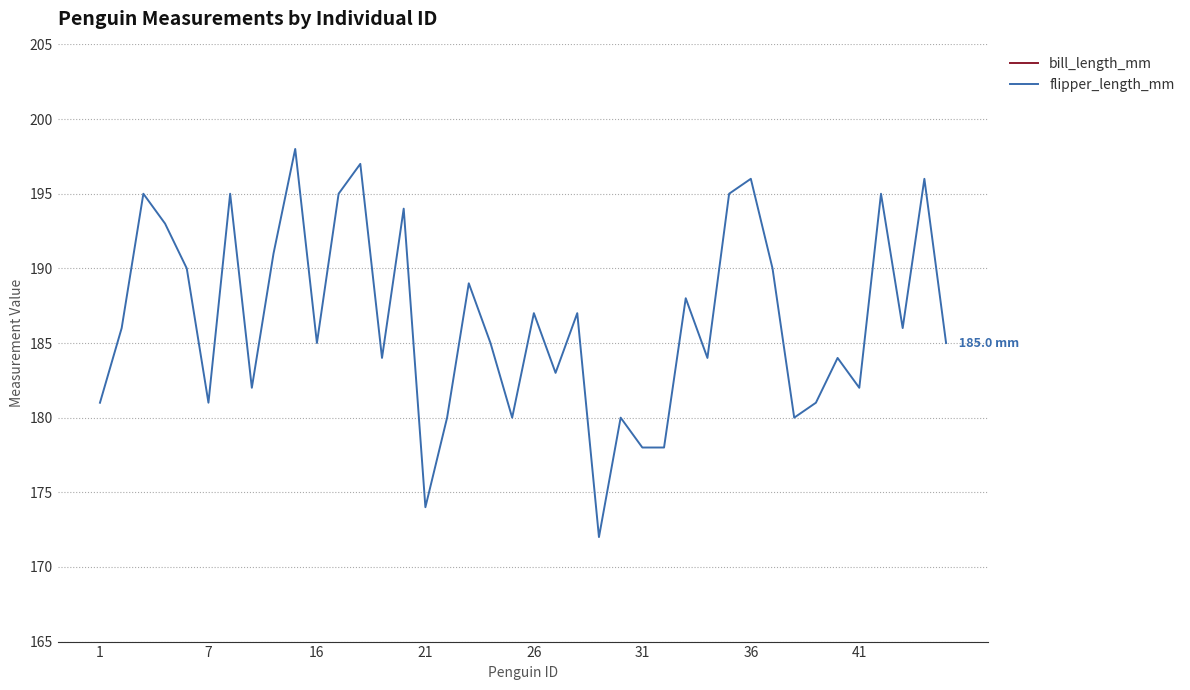

True or false: flipper_length_mm has a value of 92 at 21.

False